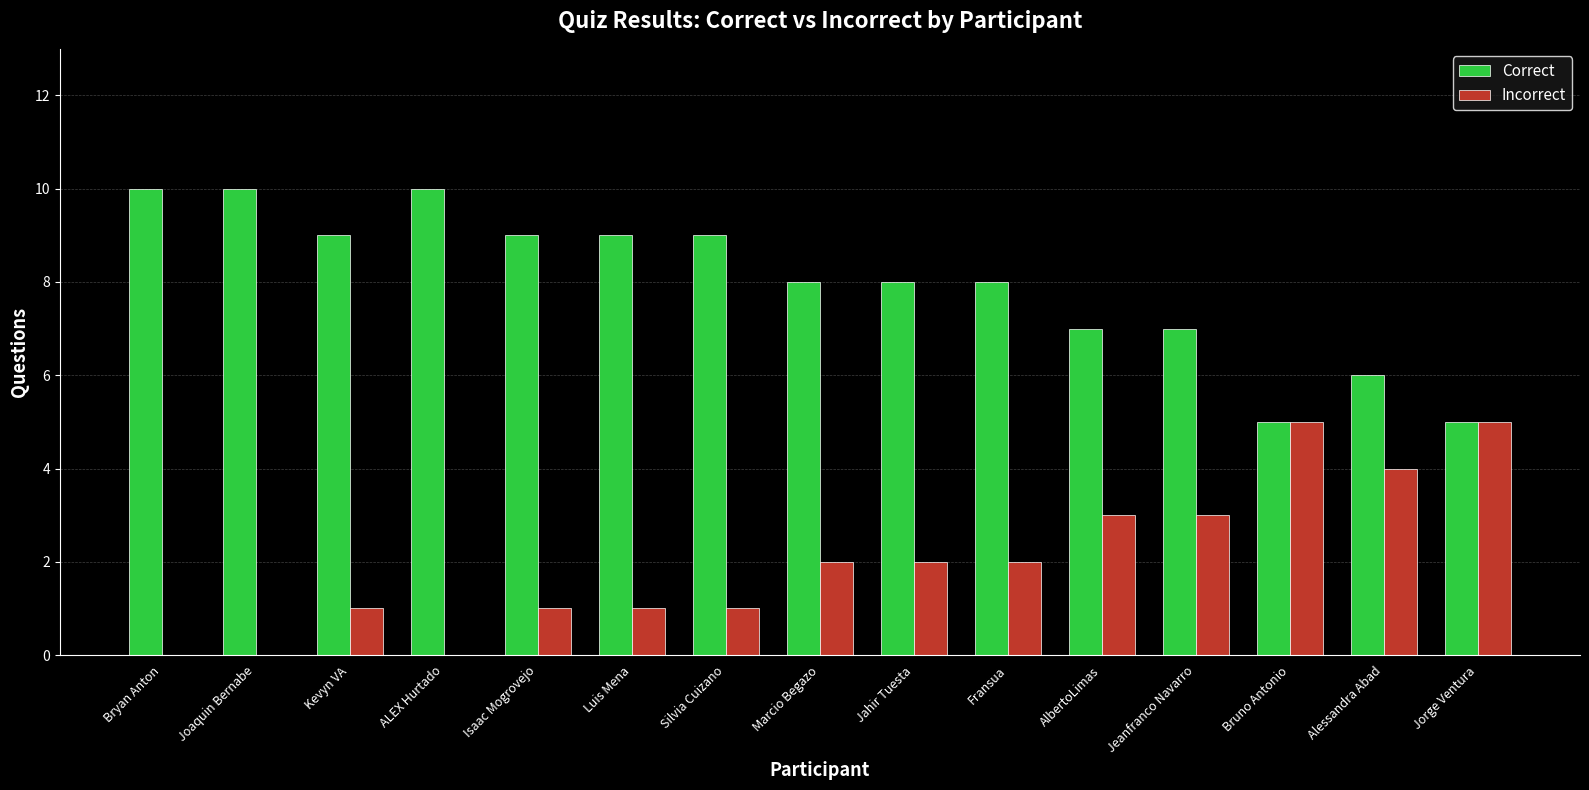

Read the Incorrect value at Jeanfranco Navarro.

3